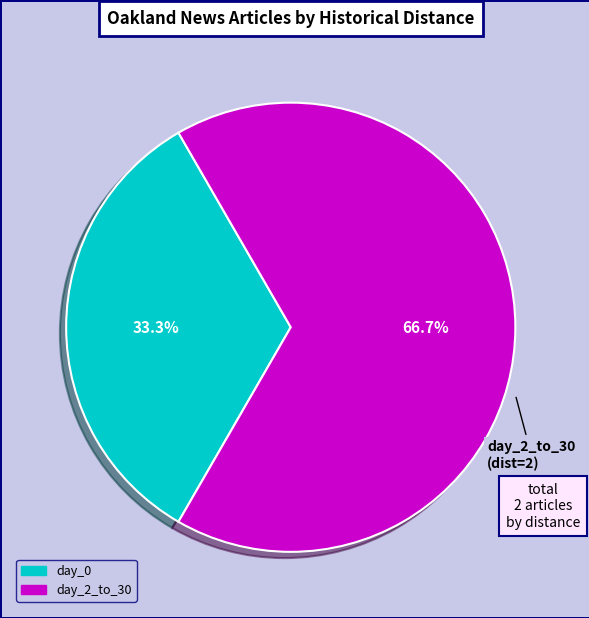

Does any single category account for the majority?

Yes